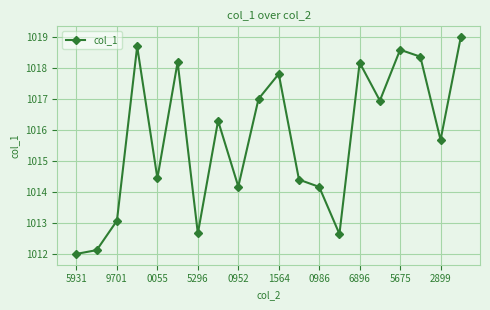

How many values are below 1016?

10